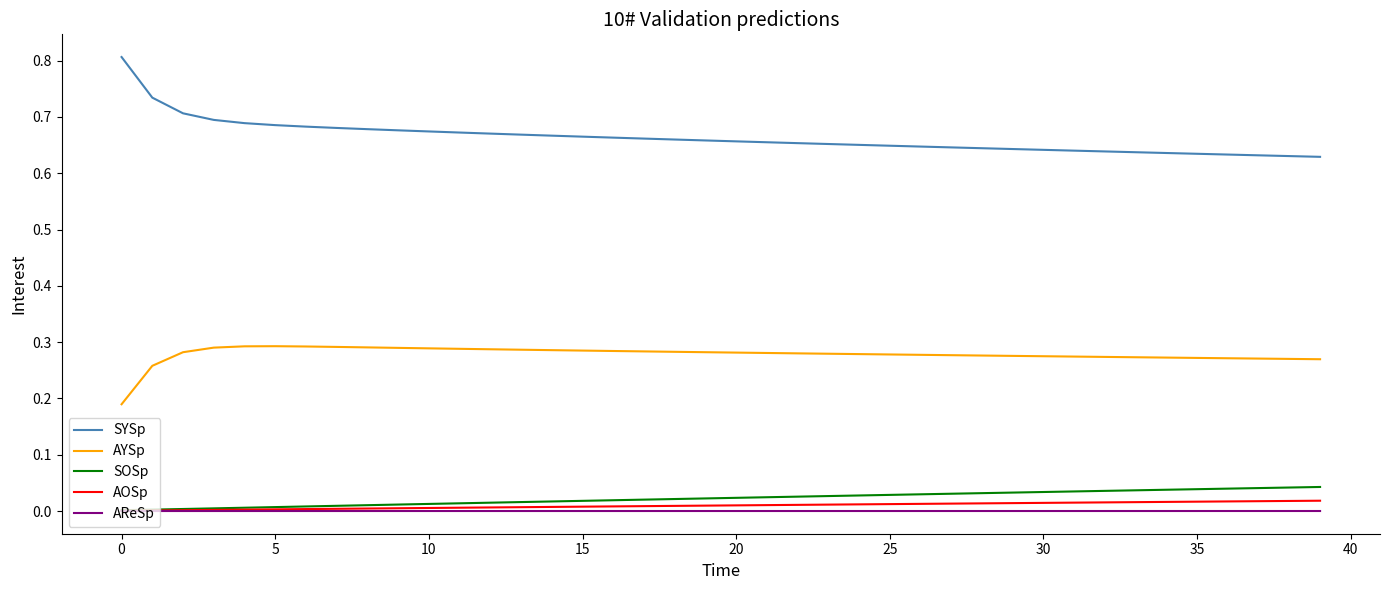

Which series has the largest total across all categories?

SYSp